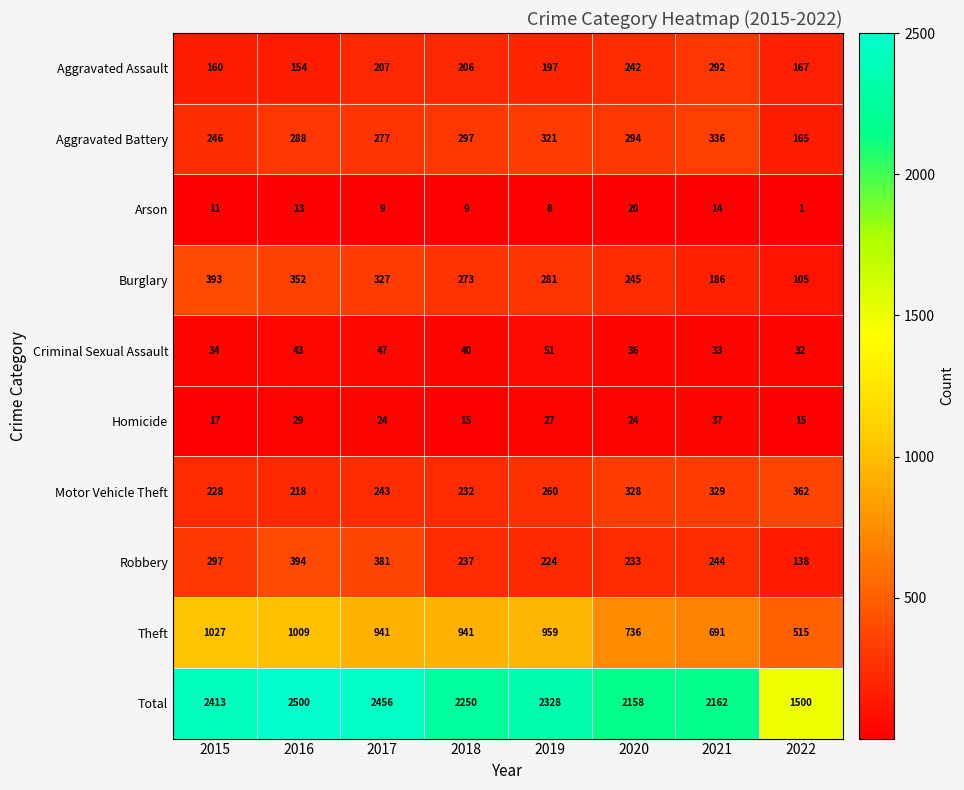

What is the difference between the second highest and minimum values in the Total series?

956